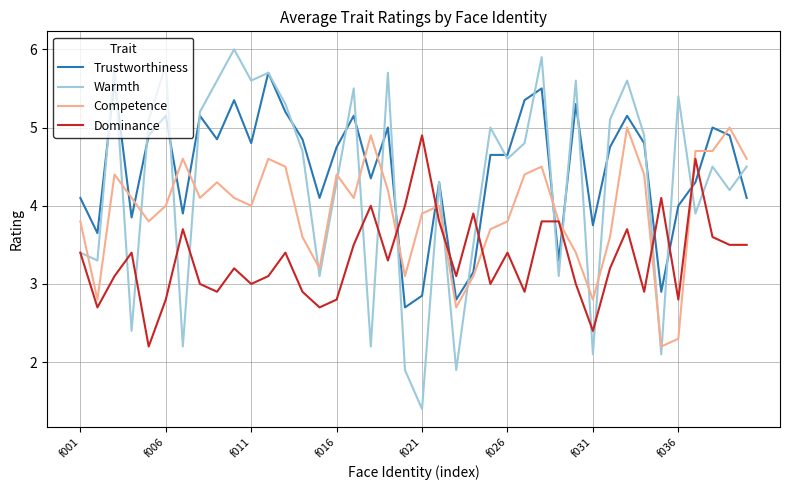

How many times do Competence and Warmth cross each other?

20